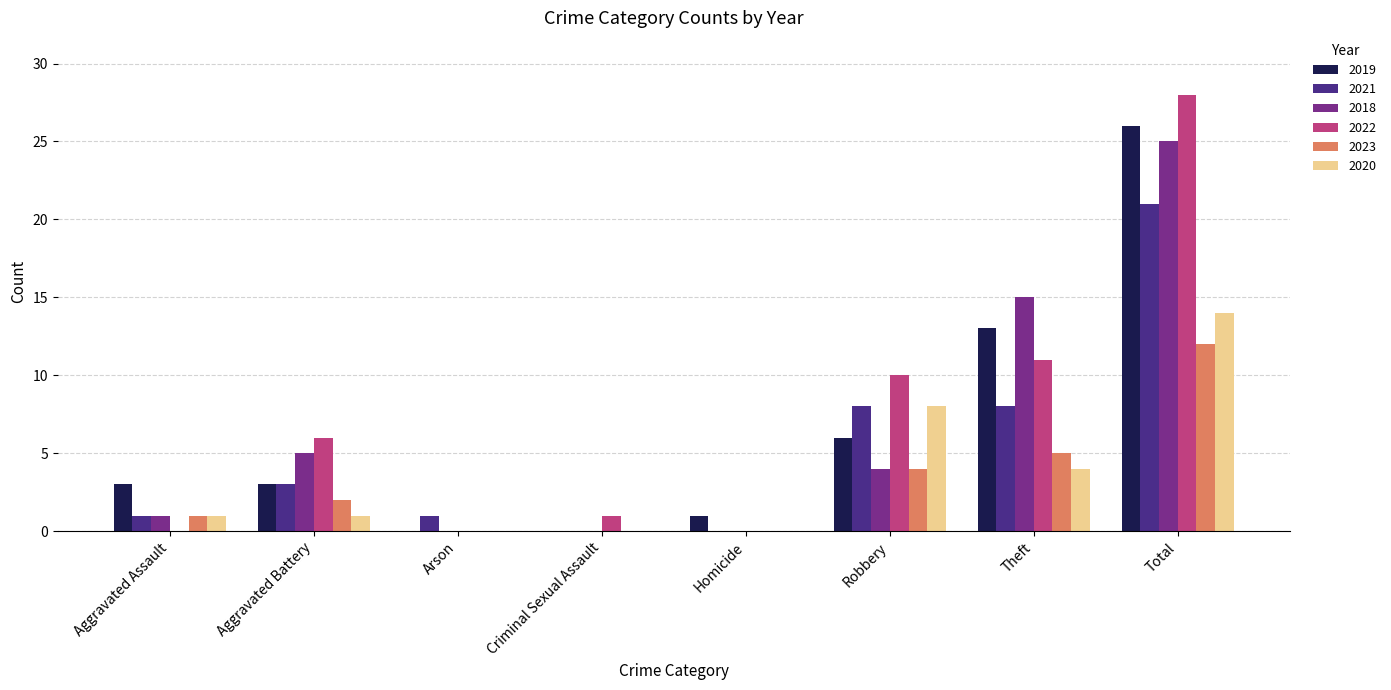

The value of 2021 at Aggravated Battery is 4. True or false?

False